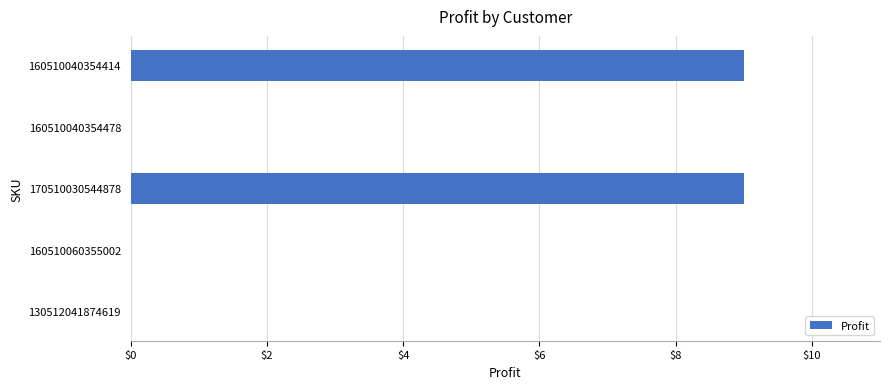

Which has a higher value, 160510040354414 or 160510040354478?

160510040354414